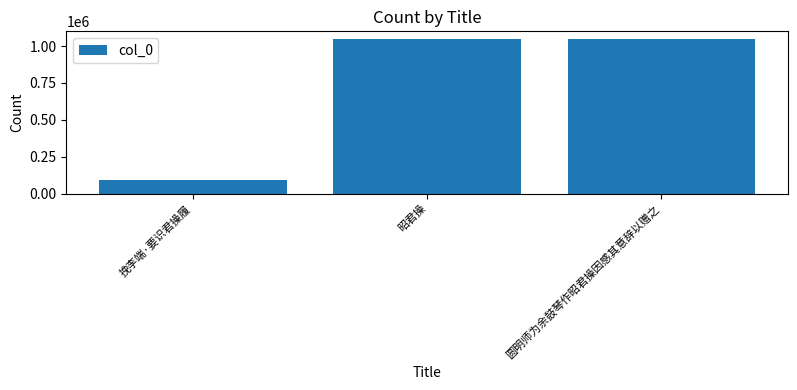

What is the minimum value shown in the chart?

89349